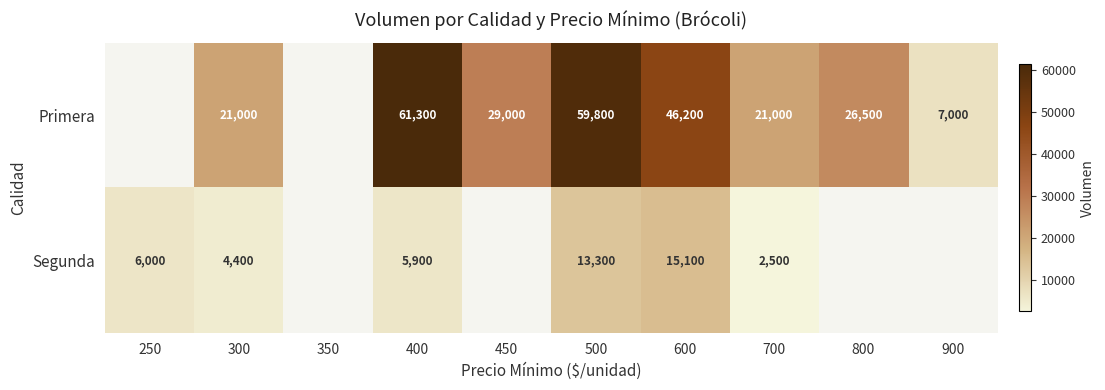

How many distinct data groups are displayed?

2